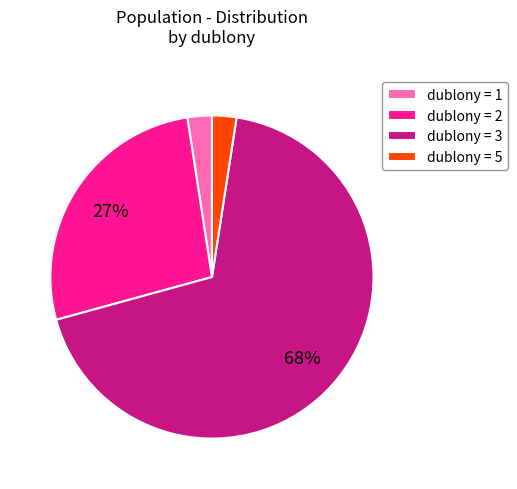

To the nearest percent, what is the average slice percentage?

25%